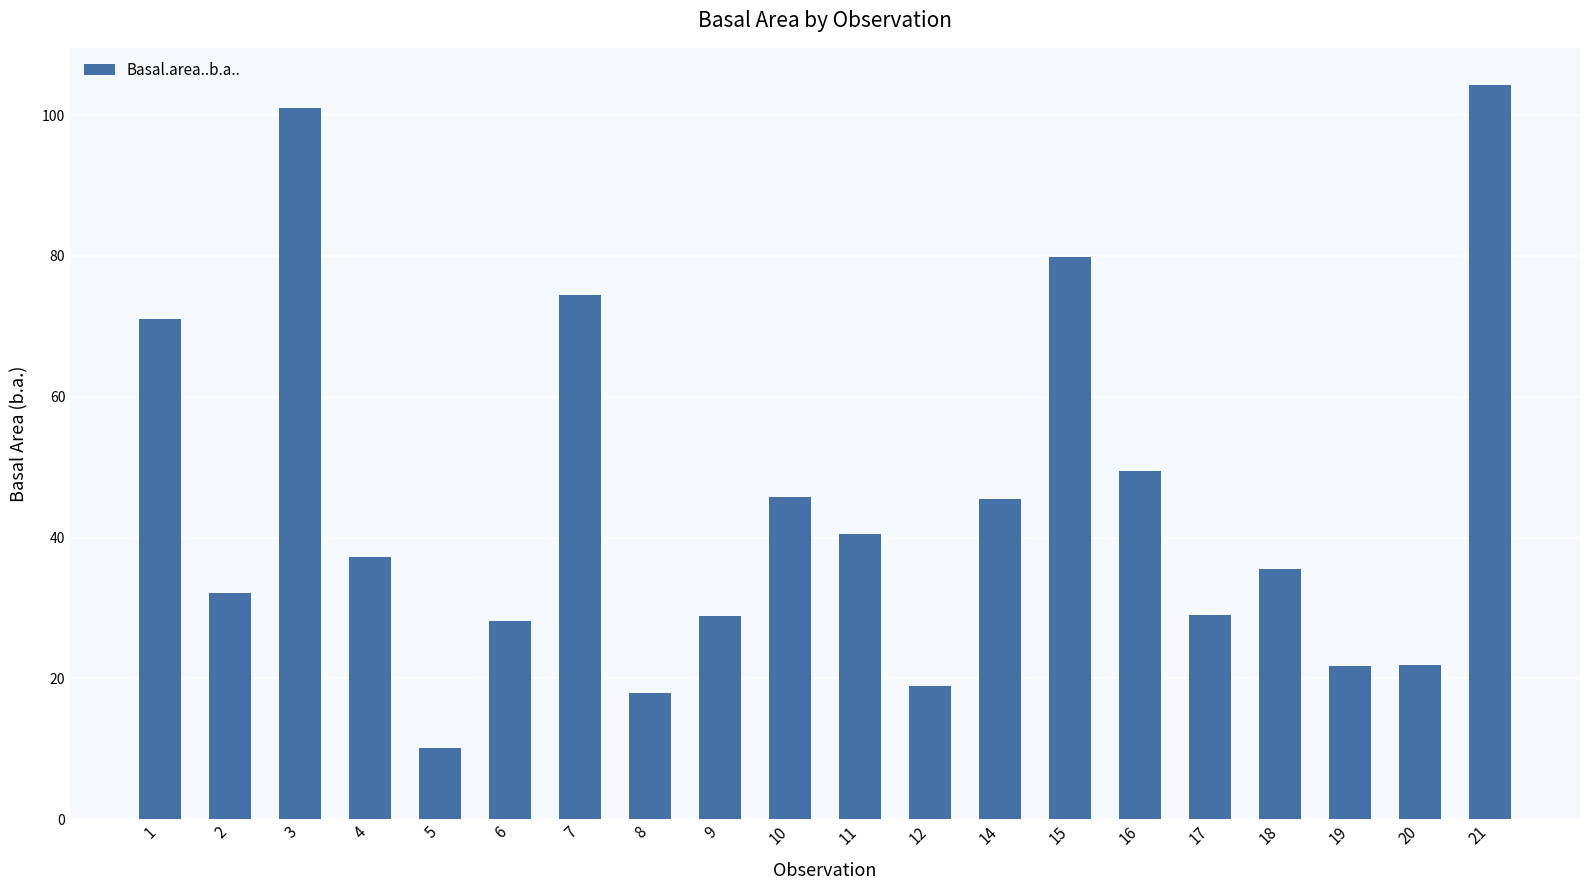

Count the number of categories in the chart.

20